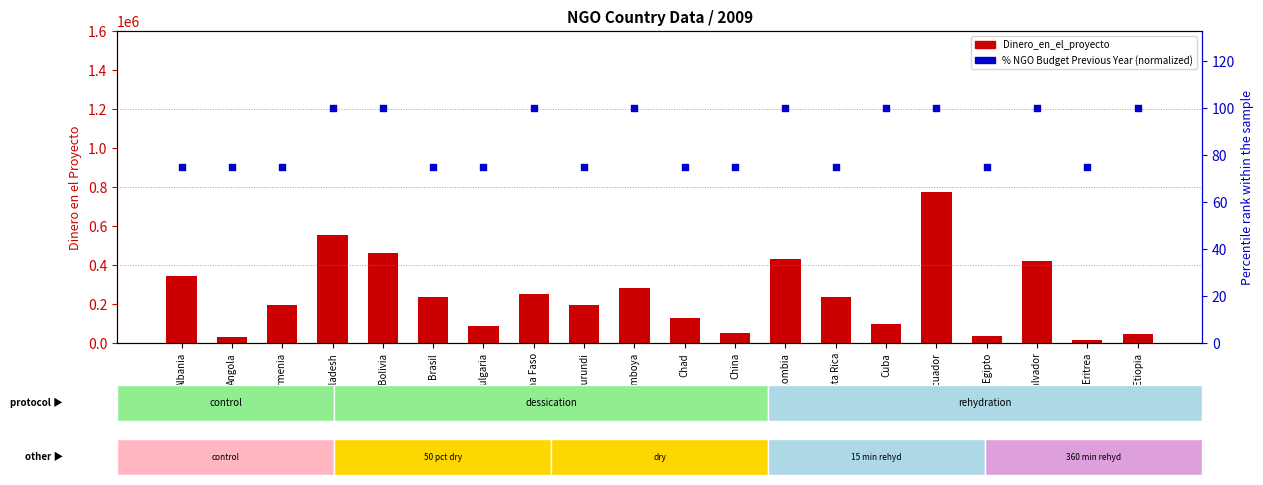

Which series has the largest Y range (max minus min)?

Dinero_en_el_proyecto